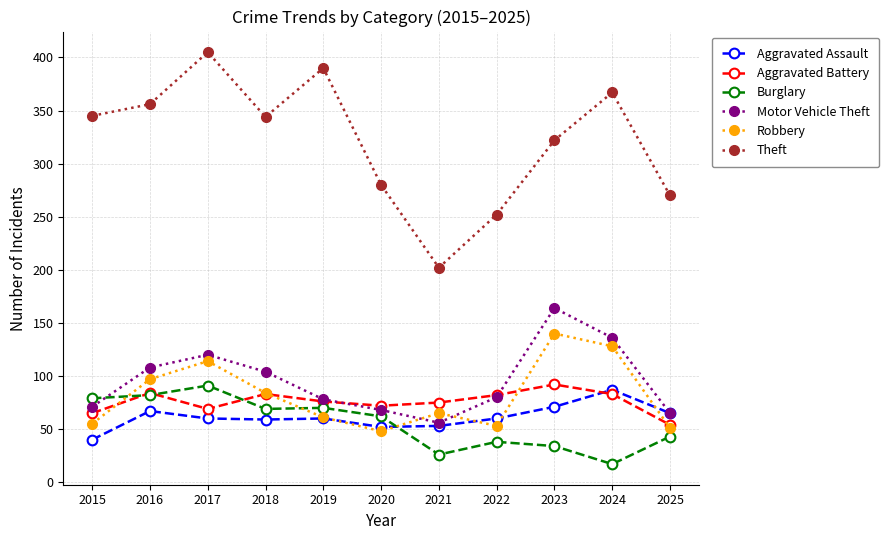

Between 2015 and 2019, which series saw the biggest shift?

Theft